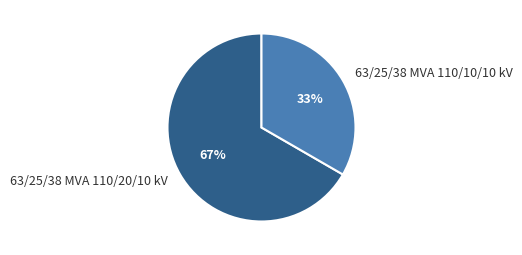

What percentage is the 63/25/38 MVA 110/10/10 kV slice, to the nearest percent?

33%